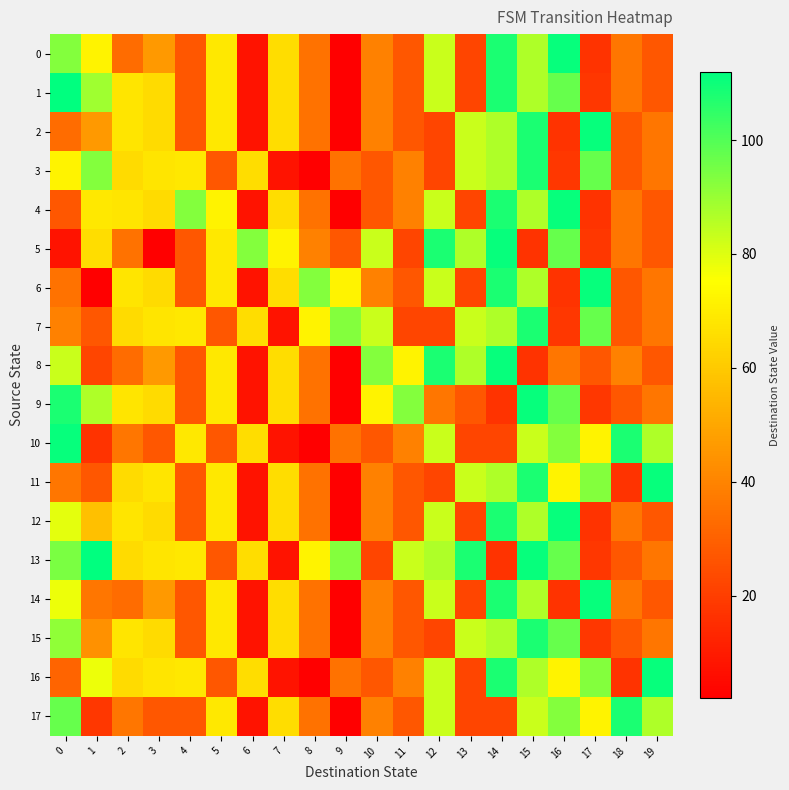

Which series has the widest spread of values?

1